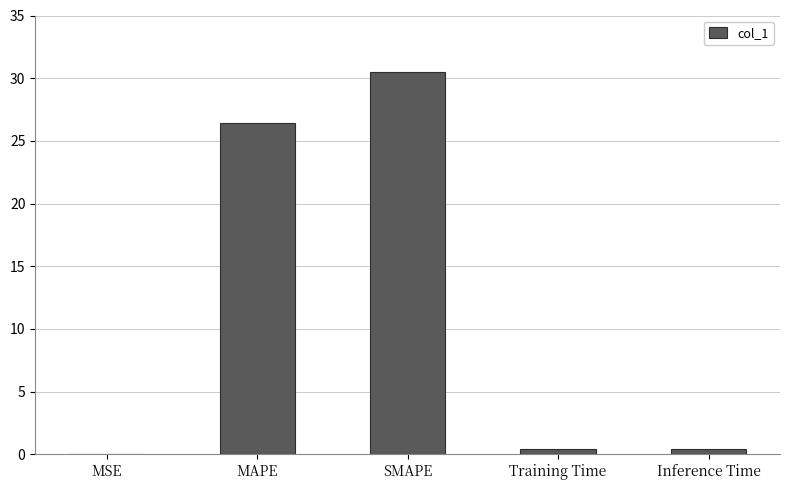

What is the change in value from MAPE to SMAPE?

+4.0